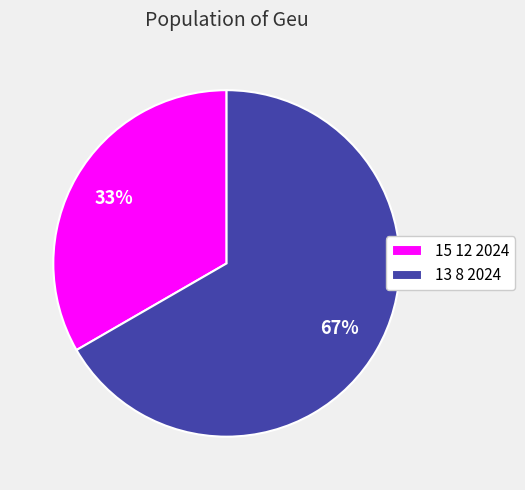

To the nearest percent, what percentage of the pie is 13 8 2024?

67%